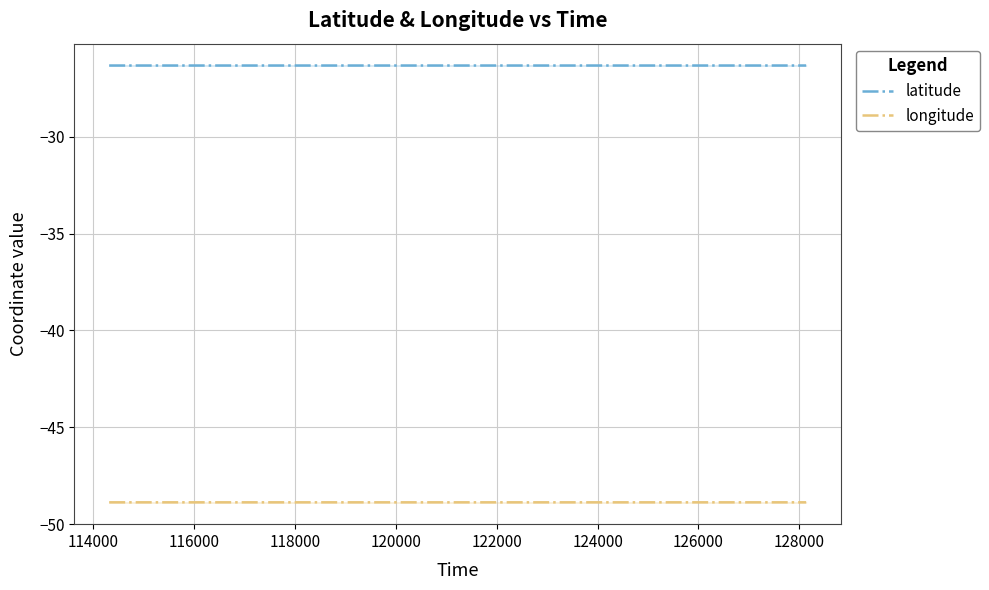

Which series has the largest range (max minus min)?

latitude